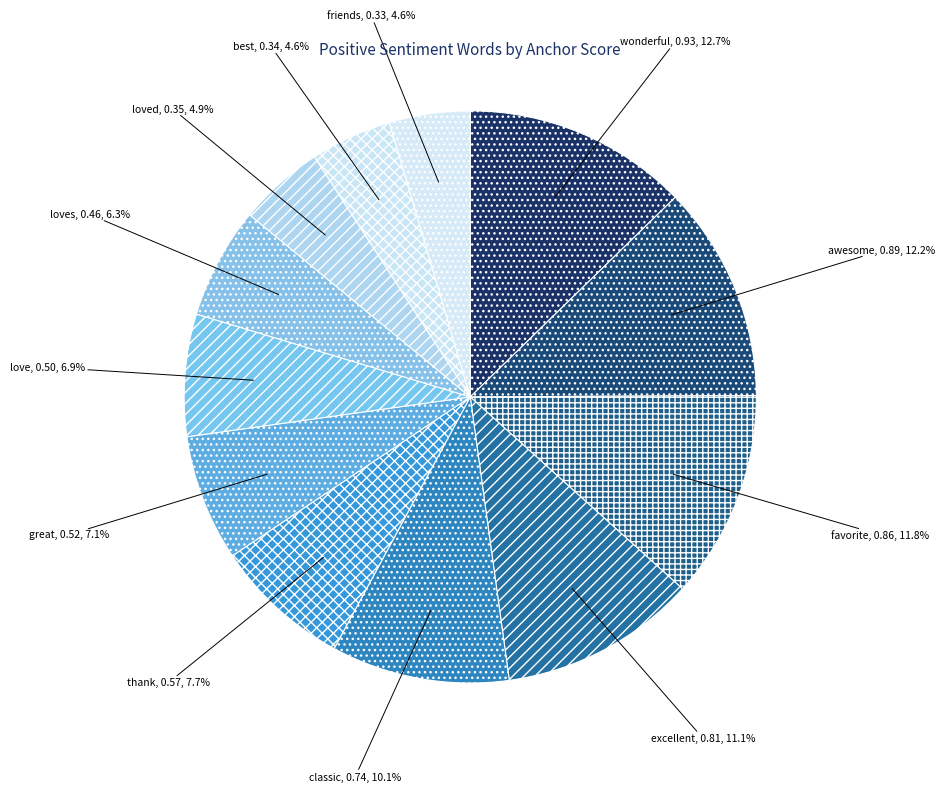

To the nearest percent, what is the combined percentage of best and great?

12%